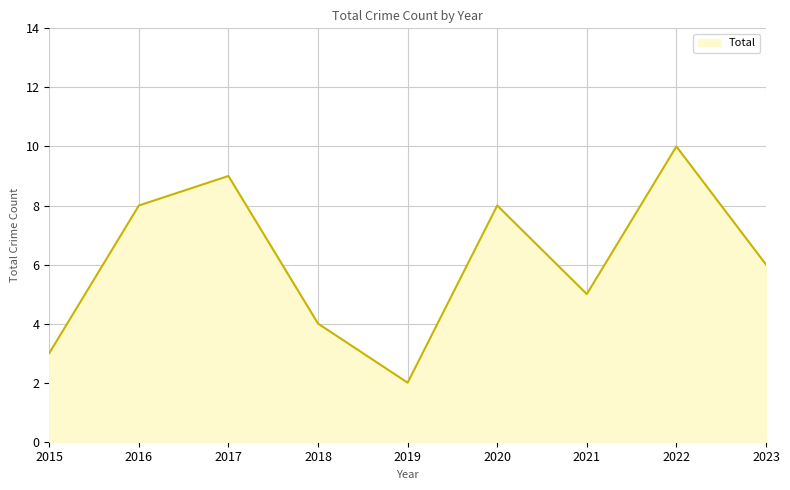

Reading left to right, list all the values displayed in this chart.

2015=3	2016=8	2017=9	2018=4	2019=2	2020=8	2021=5	2022=10	2023=6